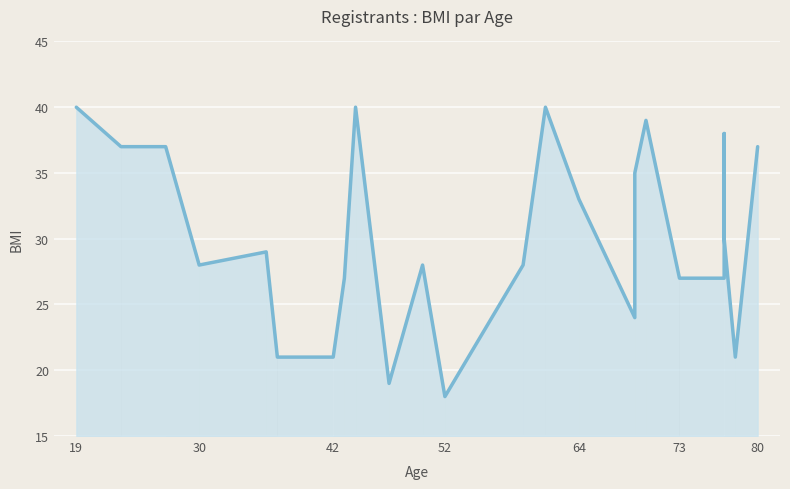

Reading left to right, list all the values displayed in this chart.

40	37	37	28	29	21	21	27	40	19	28	18	28	40	33	24	35	39	27	27	38	30	21	37